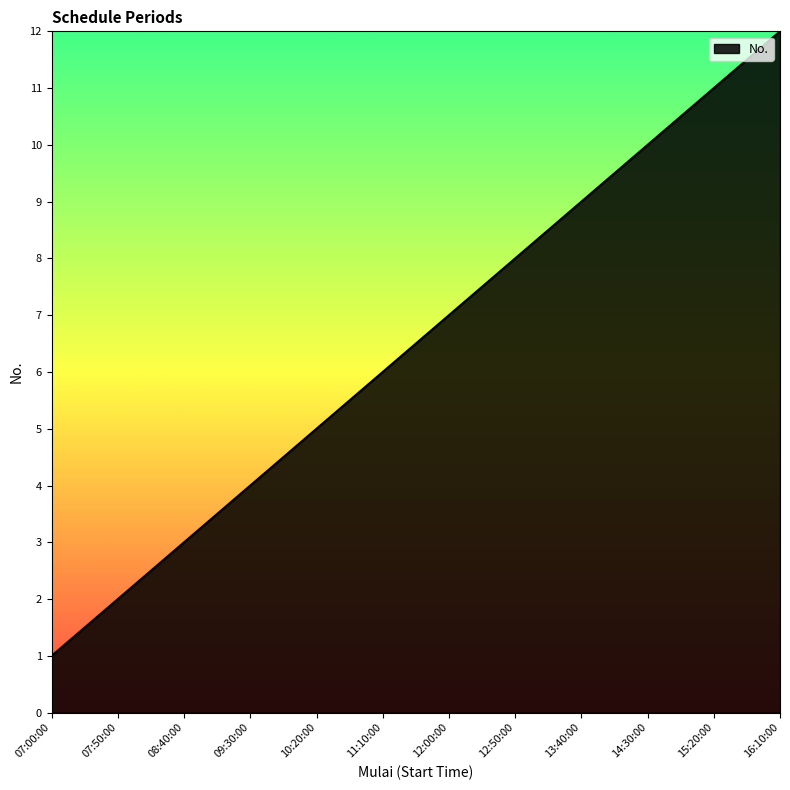

Reading left to right, extract all data points from this chart.

1	2	3	4	5	6	7	8	9	10	11	12